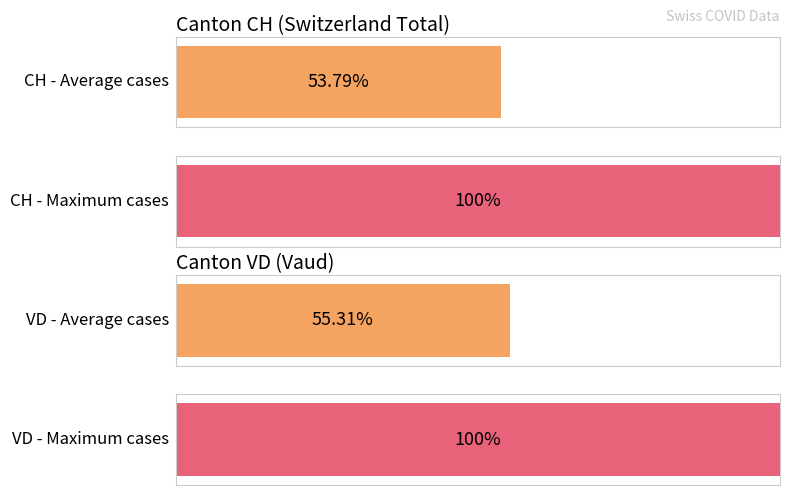

The value of ZH at 2020-06-11 is 4. True or false?

False